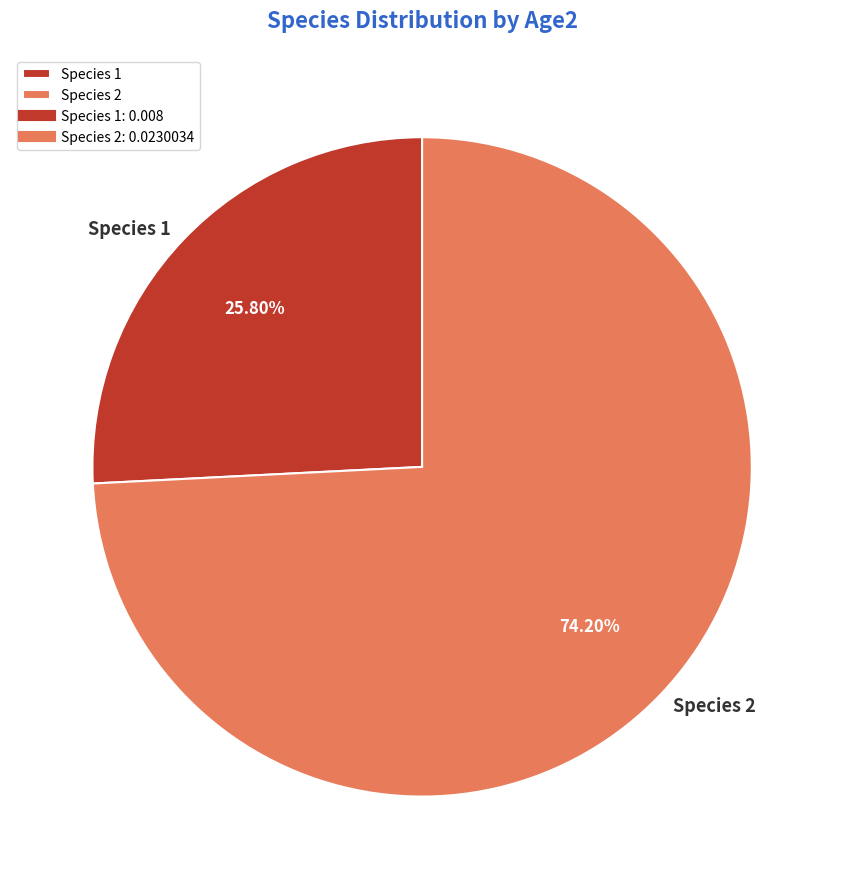

How many segments does this pie chart have?

2